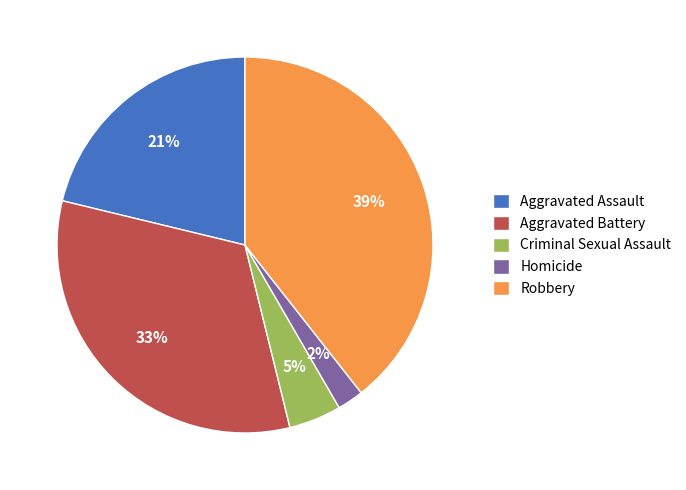

What is the smallest slice in the pie chart?

Homicide